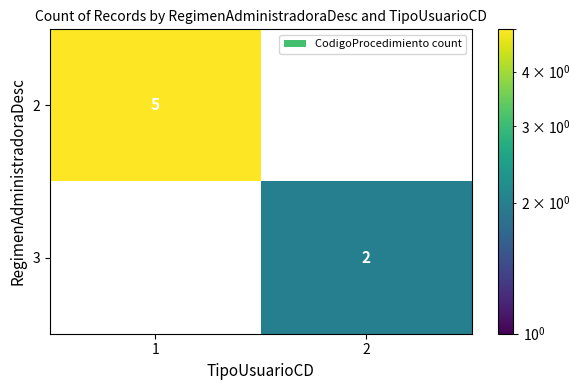

Is it true that 3 equals 3 at 2?

False